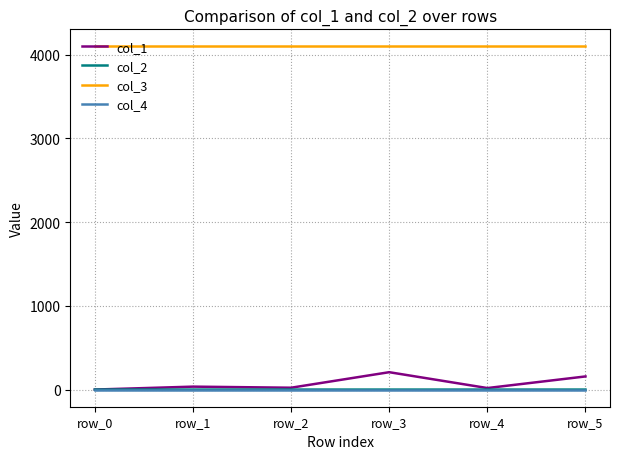

Which series has the largest total across all categories?

col_3